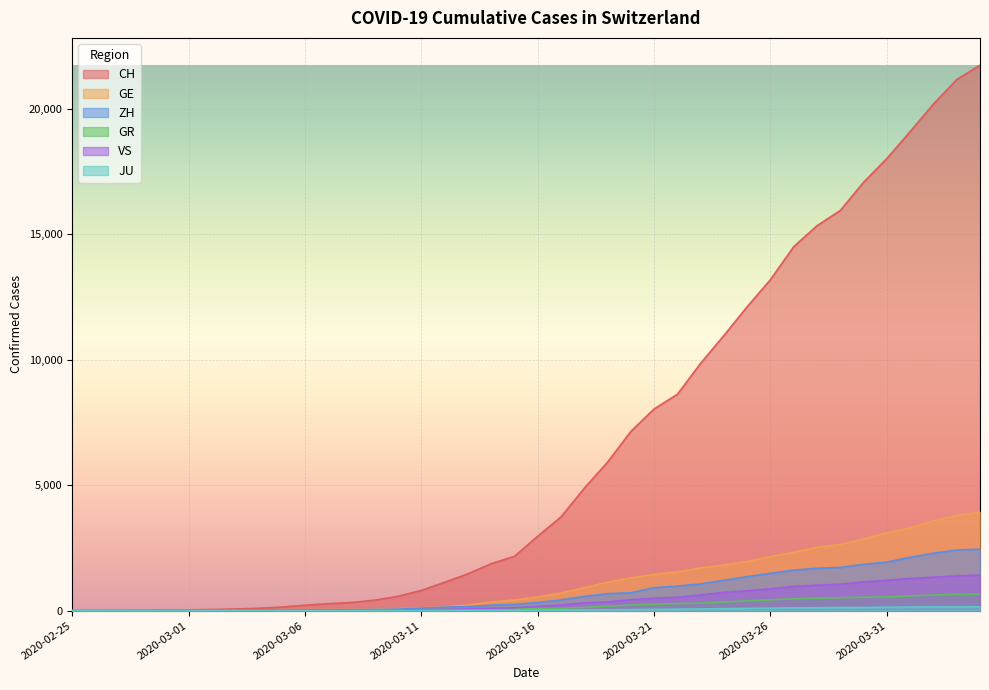

What is the difference between the highest and lowest values at 2020-03-17?

3705